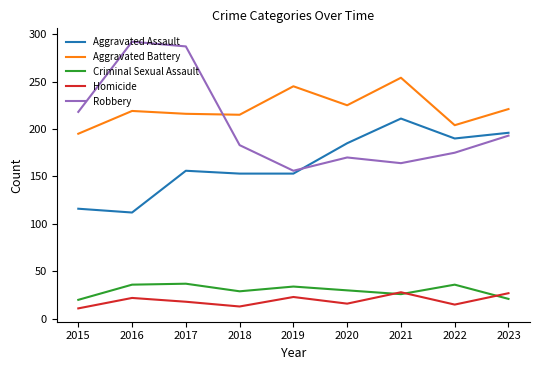

In Criminal Sexual Assault, how many points are lower than both neighbors (excluding endpoints)?

2